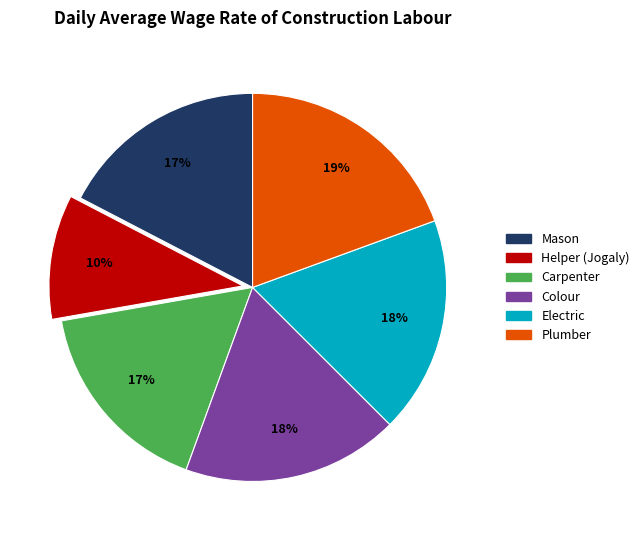

What is the ratio of the value at Mason to the value at Plumber?

0.9